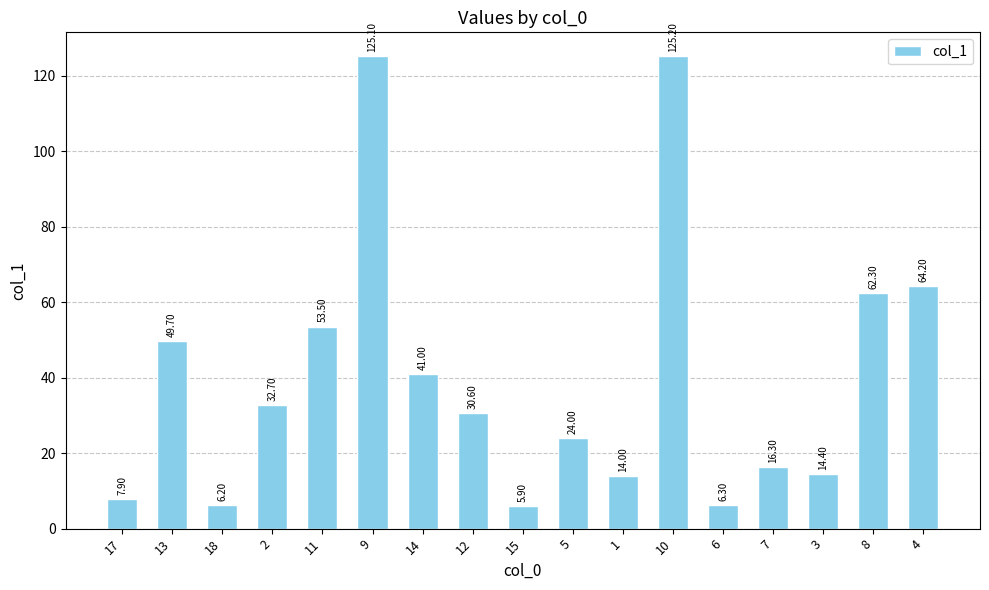

The value at 12 is 30.6. True or false?

True